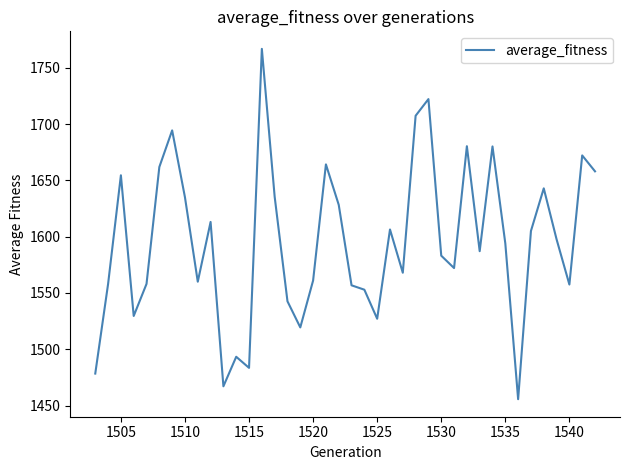

What is the maximum value shown in the chart?

1766.9